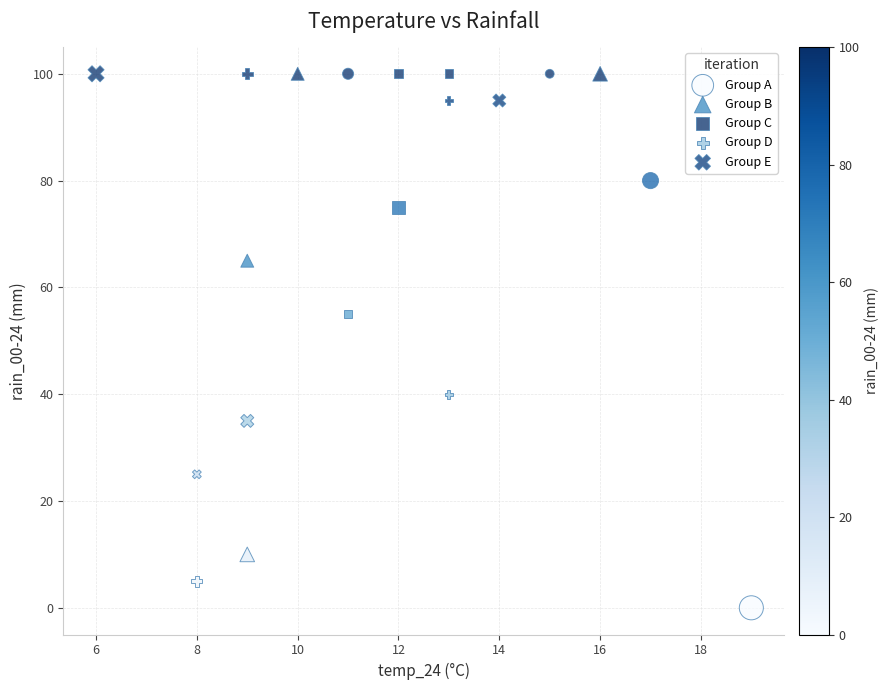

Which series contains the lowest Y value?

Group A